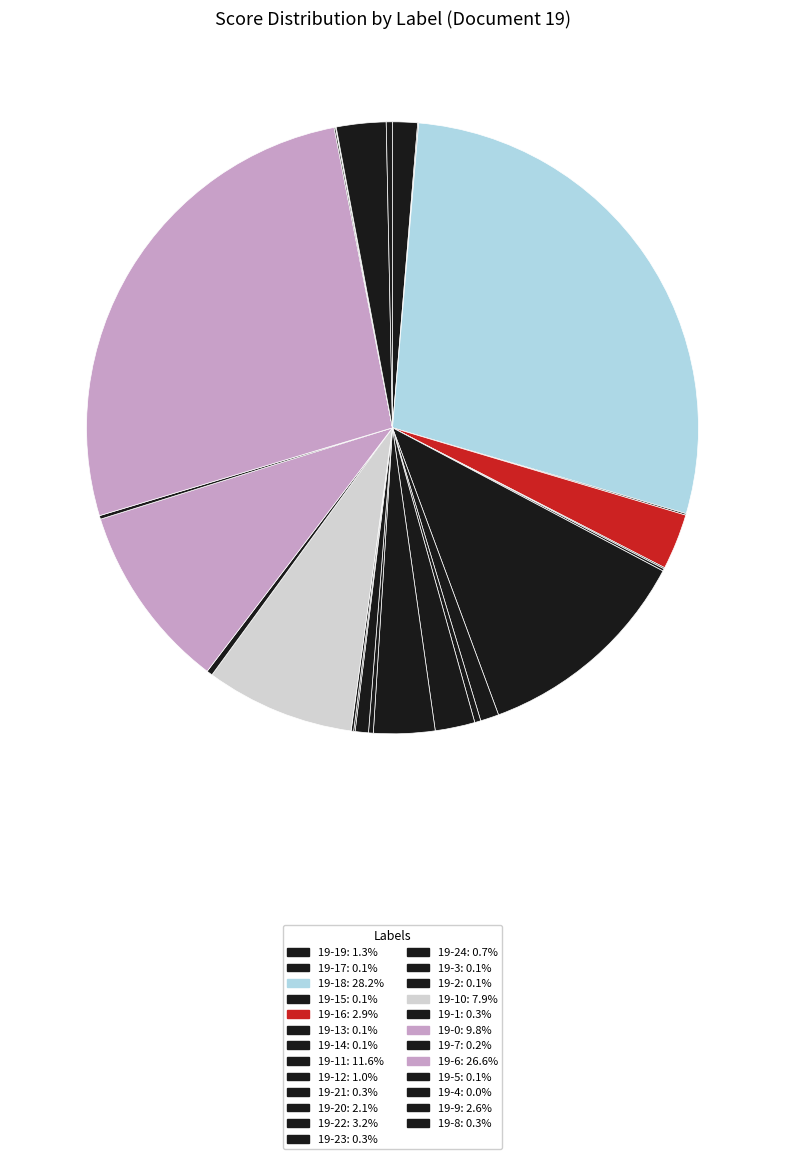

Which category has the smallest portion of the pie?

19-4